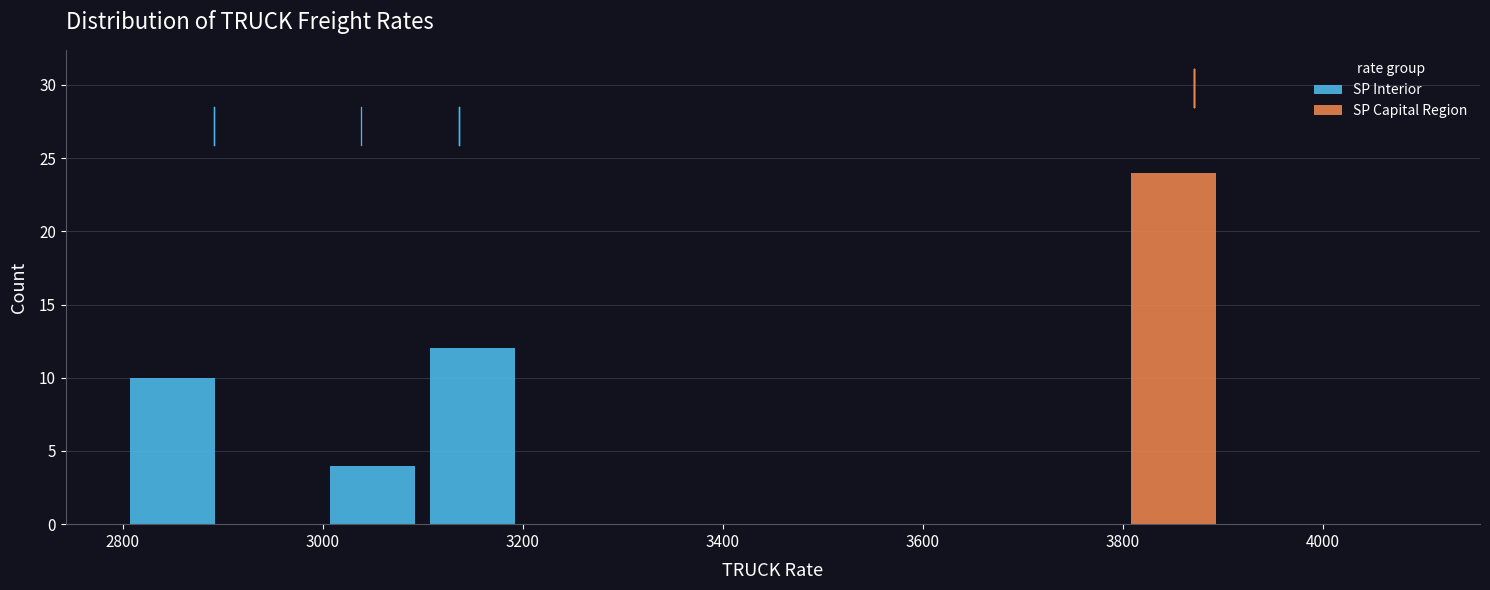

Reading left to right, list every stacked bar in this chart as the range it spans on the x-axis followed by its total height. The values are not printed on the chart, so give them approximately, as read against the axis.

2800 to 2900: 10
2900 to 3000: 0
3000 to 3100: 4
3100 to 3200: 12
3200 to 3300: 0
3300 to 3400: 0
3400 to 3500: 0
3500 to 3600: 0
3600 to 3700: 0
3700 to 3800: 0
3800 to 3900: 24
3900 to 4000: 0
4000 to 4100: 0